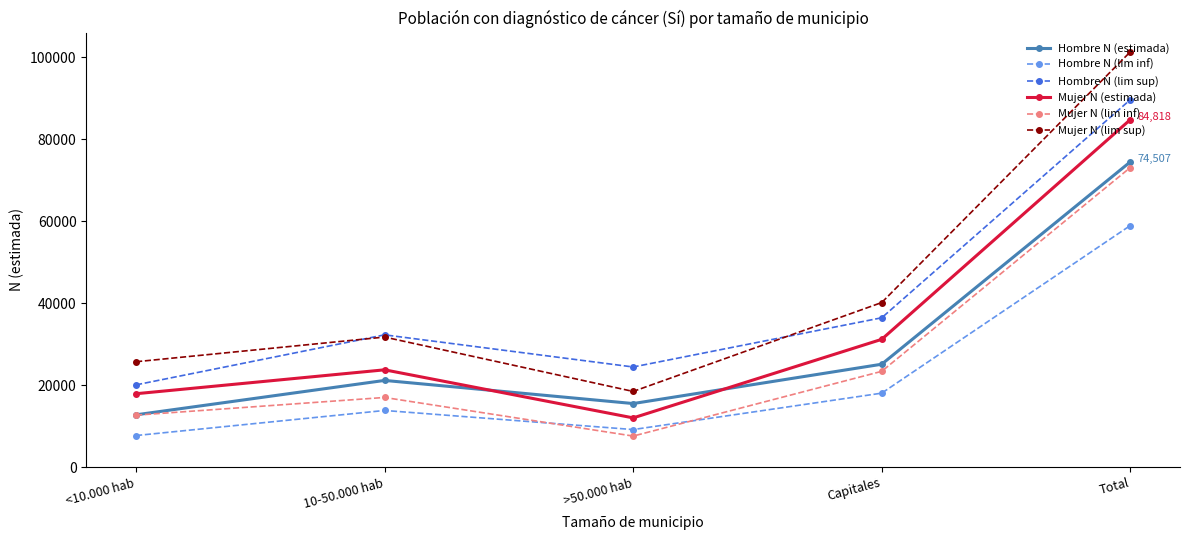

True or false: Hombre N (lim inf) and Mujer N (estimada) intersect in this chart.

False